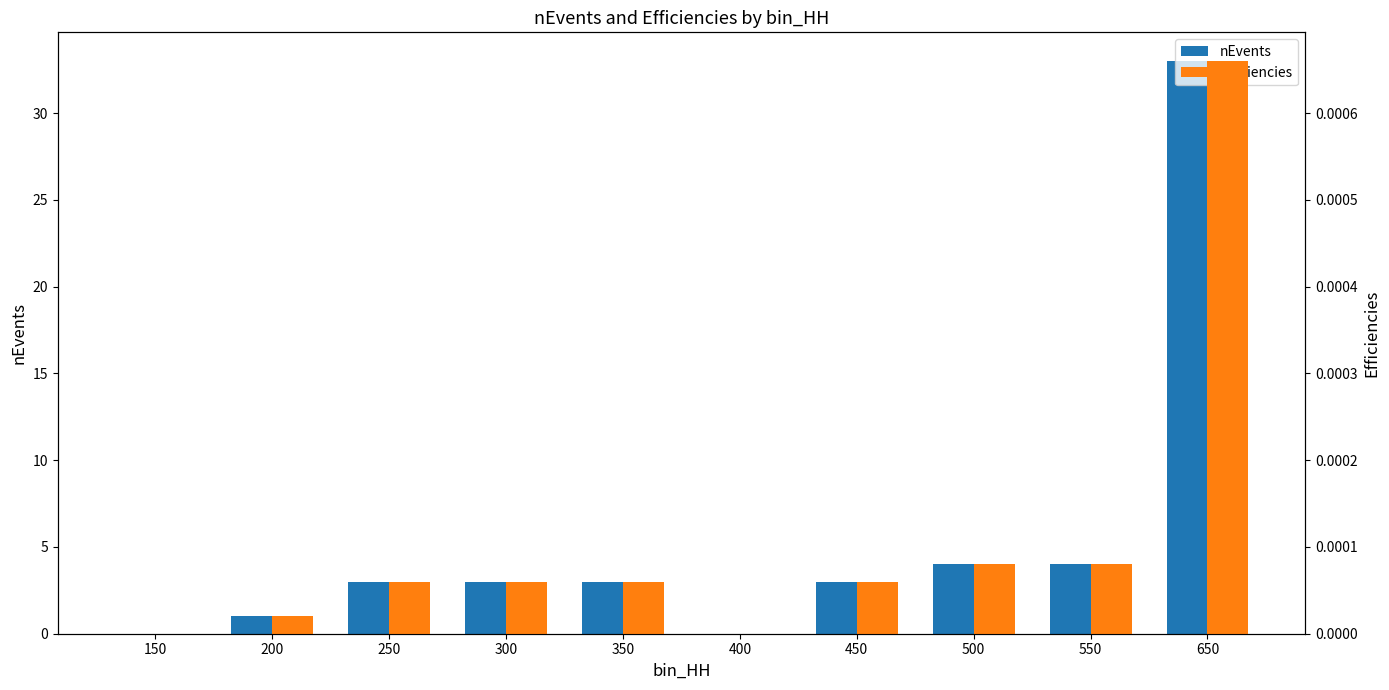

True or false: nEvents has a value of 5.0 at 450.

False